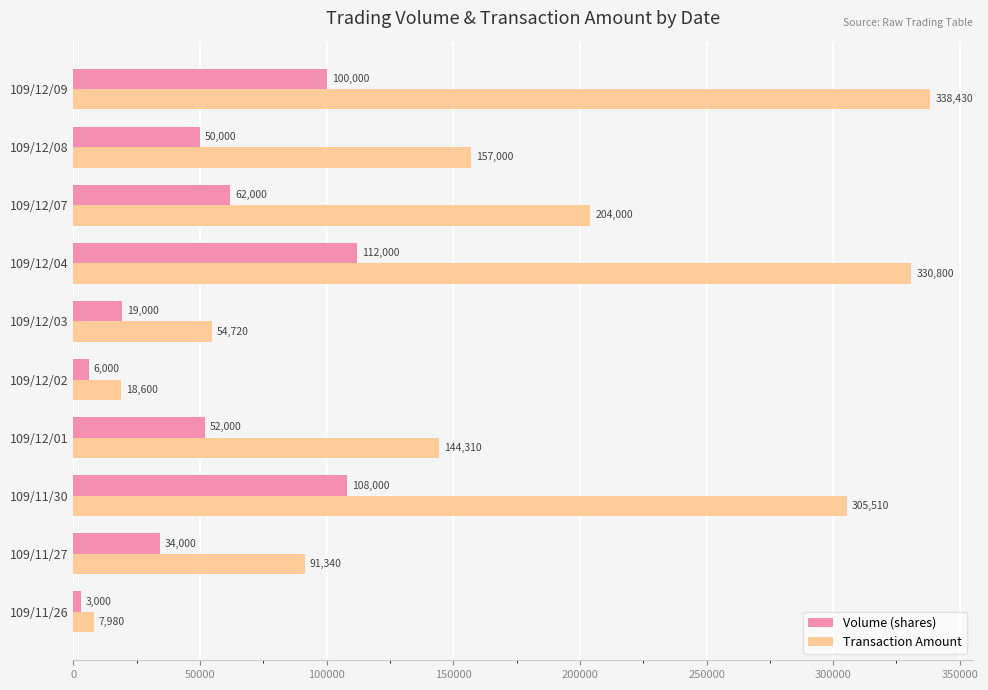

Is it true that Transaction Amount equals 338430 at 109/12/09?

True